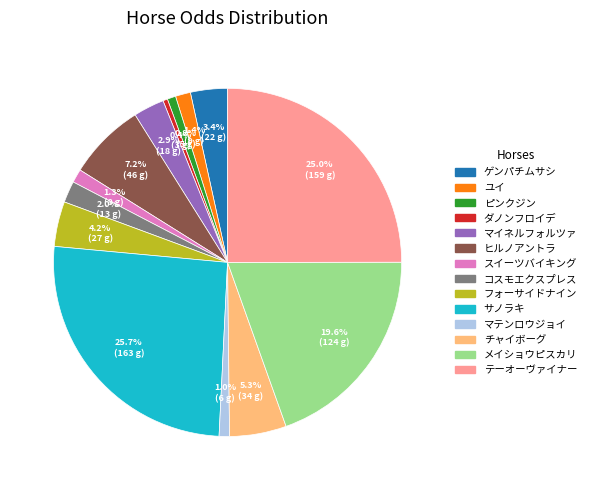

The メイショウピスカリ slice represents 14% of the pie. True or false?

False